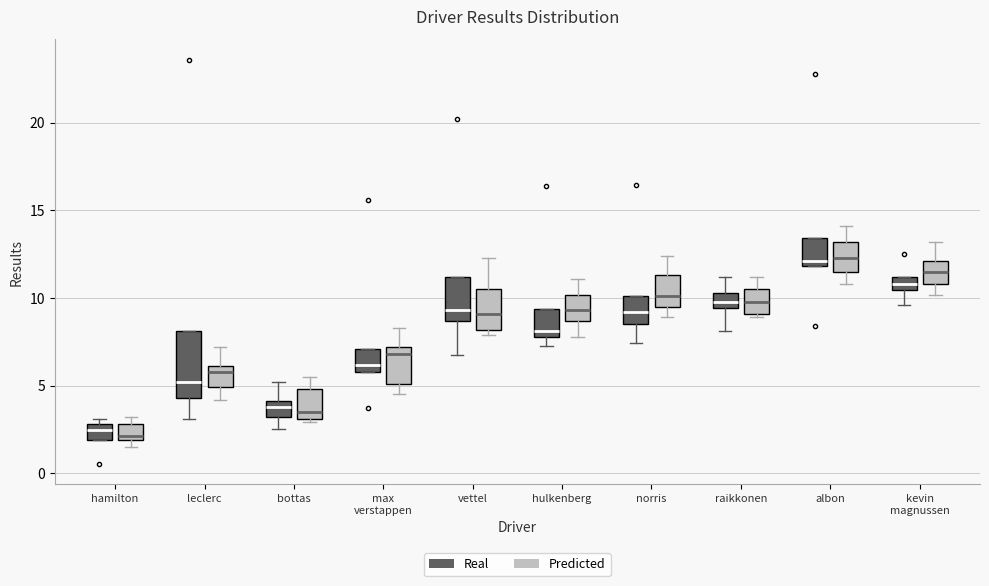

Where is the lower edge of the box for max verstappen (Real) on the y-axis? The values are not printed on the chart, so give them approximately, as read against the axis.

6.0